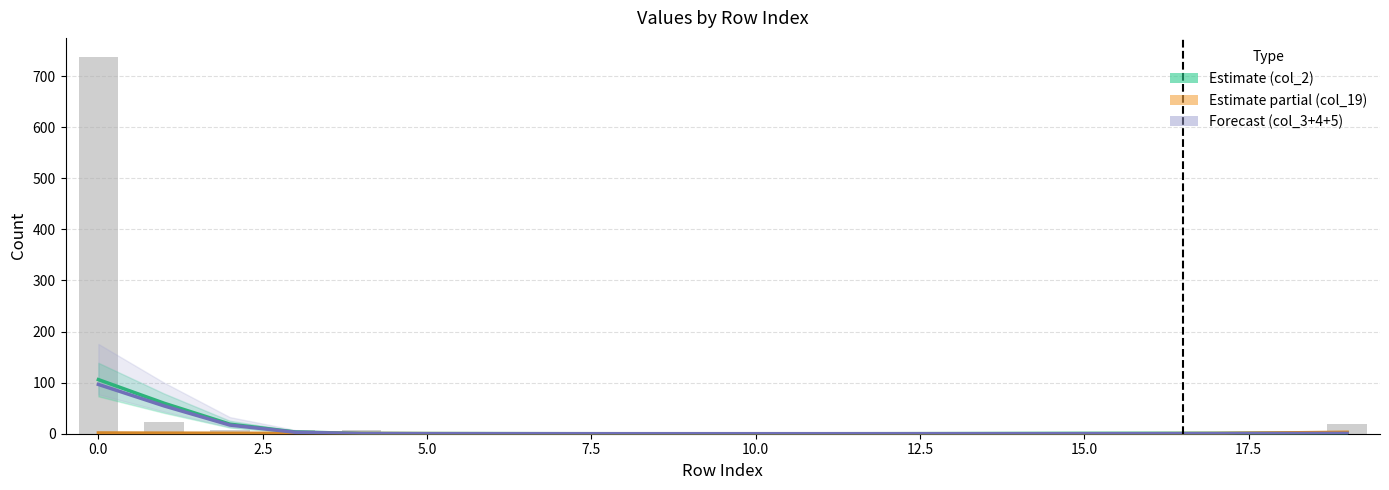

How many distinct data groups are displayed?

4